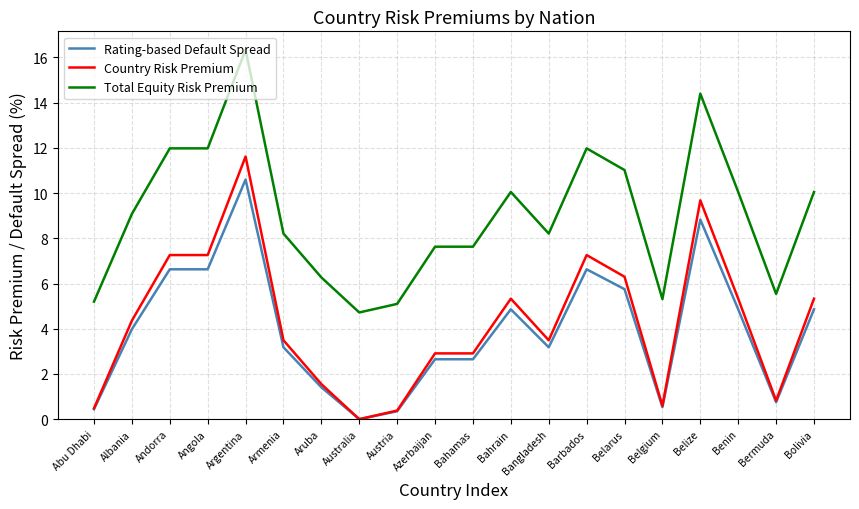

Is this an area chart (filled region under the line)?

No